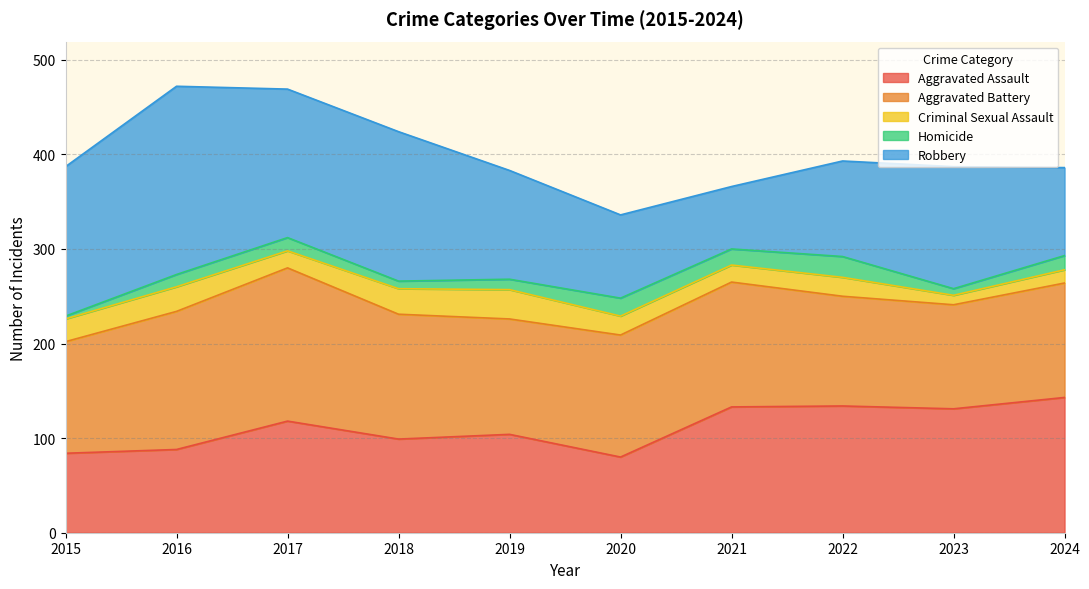

What is the sum of the Robbery values at 2020 and 2019?

203